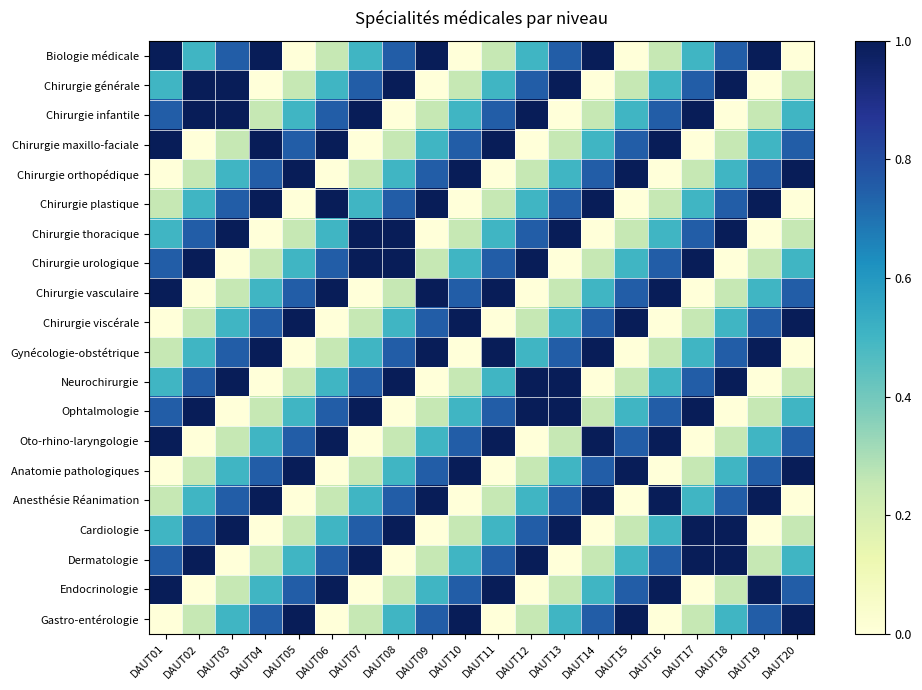

Between DAUT13 and DAUT15, which is larger?

DAUT13